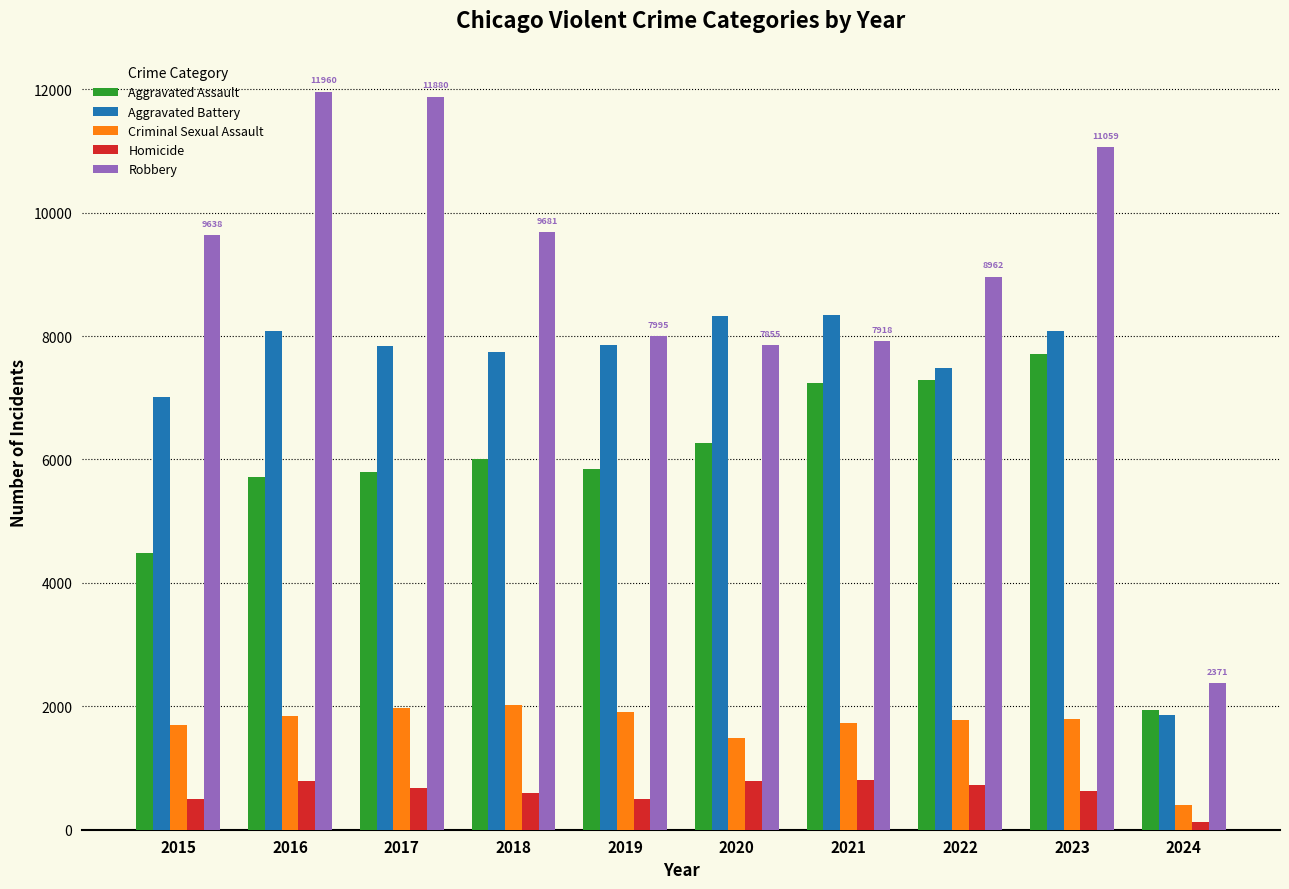

Where is Aggravated Battery nearest to the value 5100?

2015